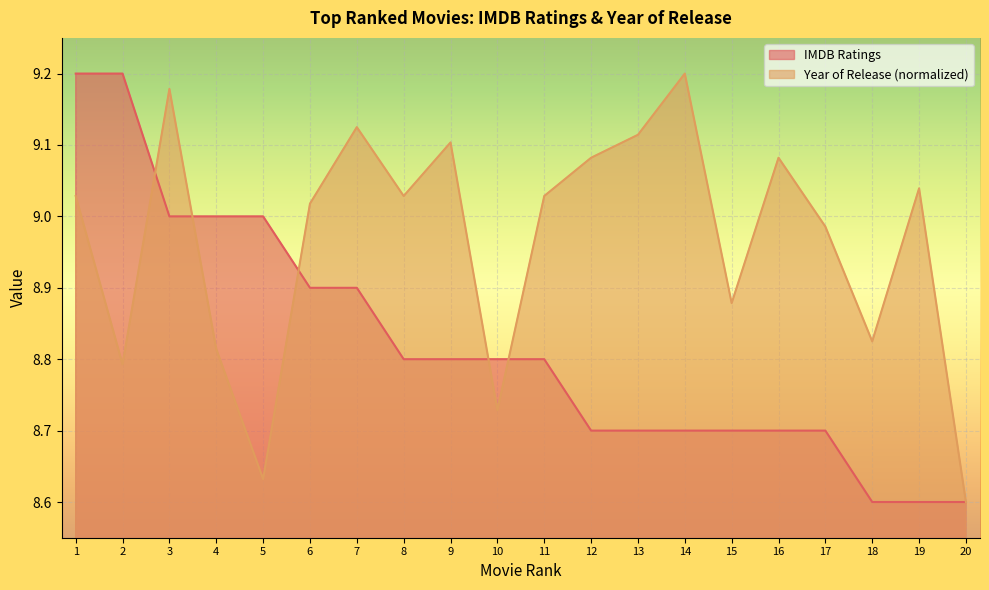

What is the difference between the maximum and second lowest values in the Year of Release (scaled) series?

0.6